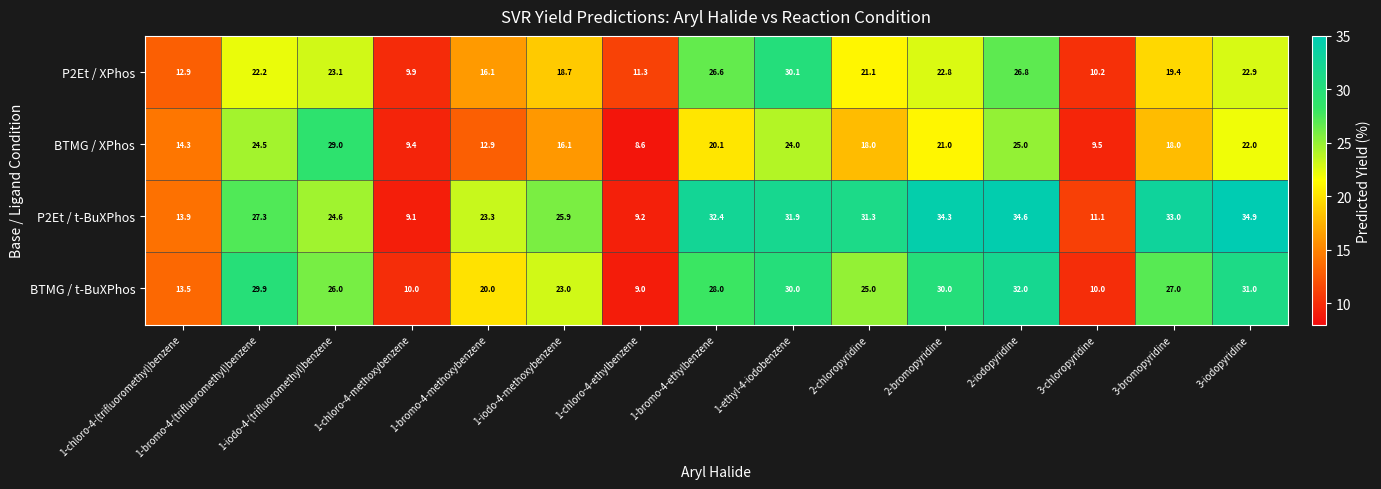

Which series has the widest spread of values?

P2Et / t-BuXPhos